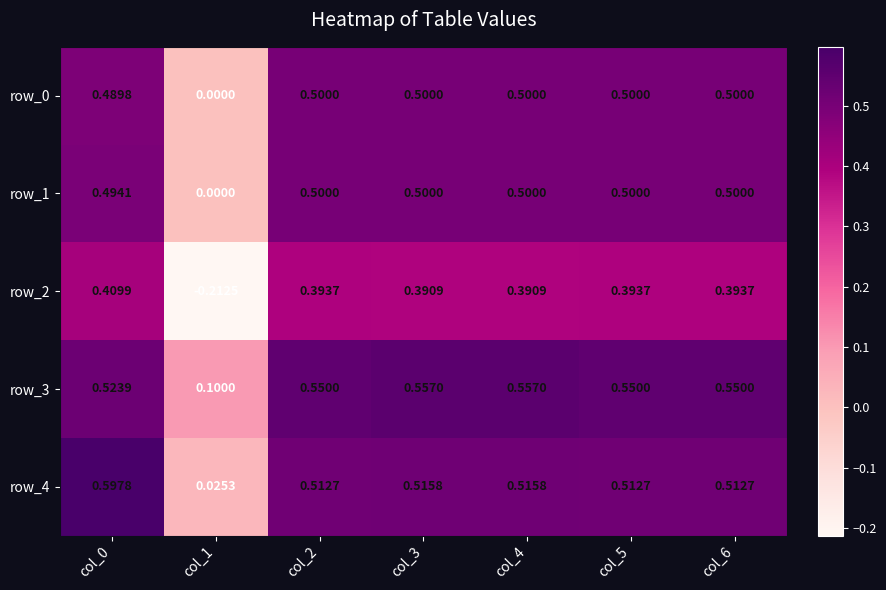

Is the value of row_4 at col_4 greater than the value of row_1 at col_0?

Yes